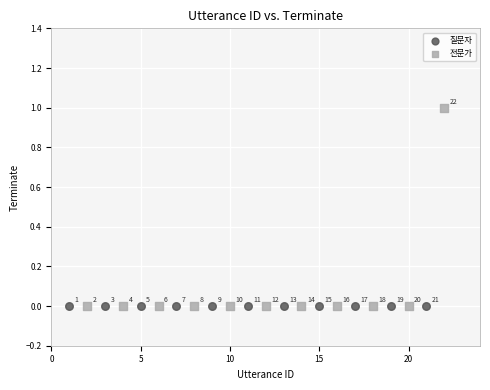

Which series reaches the maximum Y coordinate?

전문가